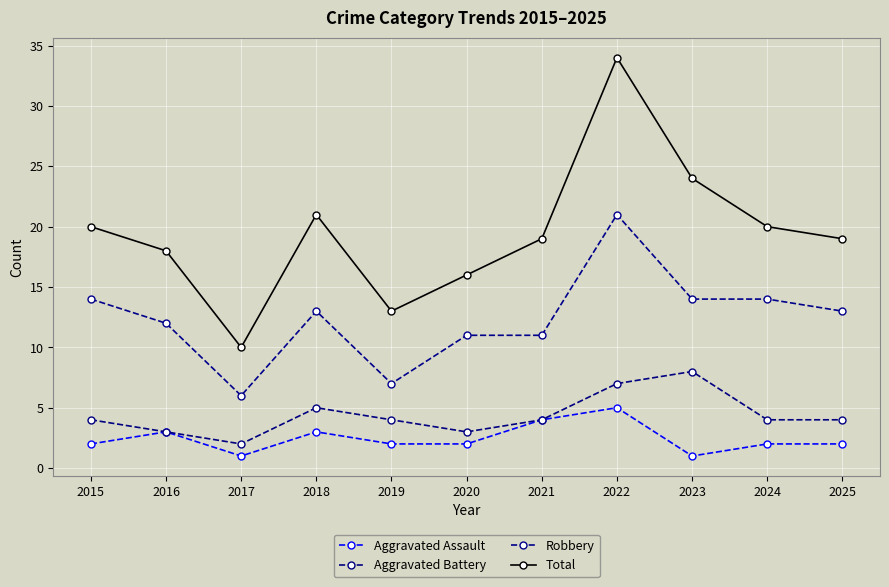

Which has a higher value, 2022 or 2023?

2022